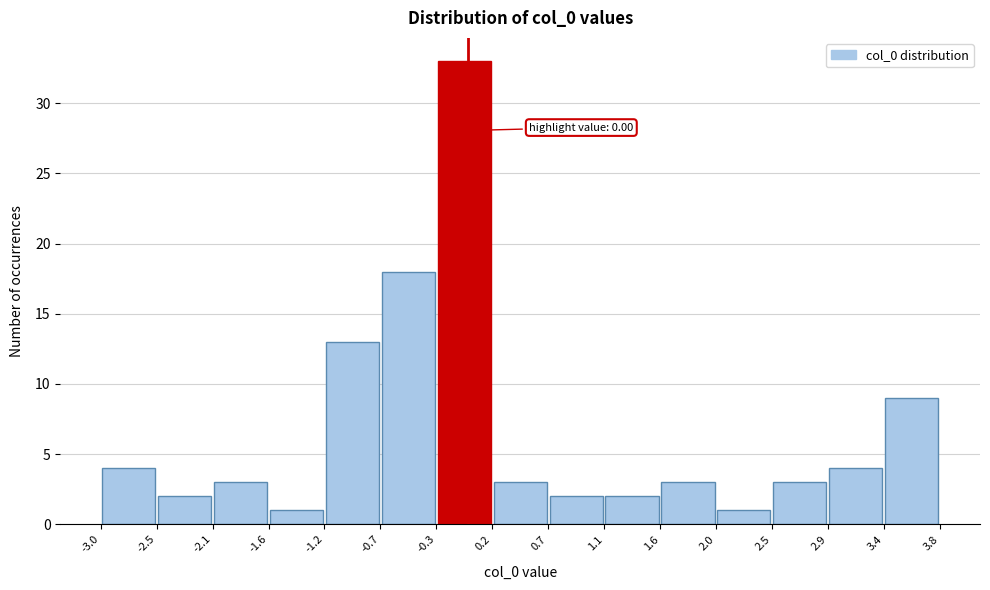

Over which range of the x-axis is the bar tallest?

-0.3 to 0.2